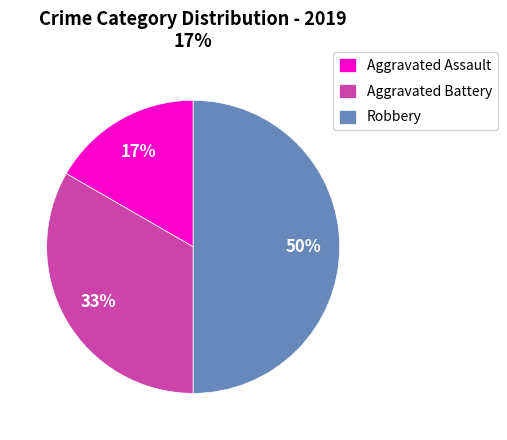

What is the ratio of the value at Robbery to the value at Aggravated Battery?

1.5